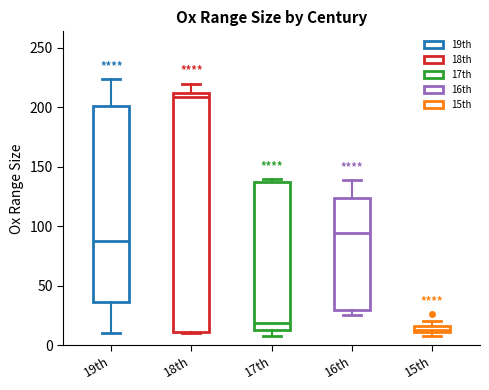

Which box is the tallest, from its lower edge to its upper edge?

18th